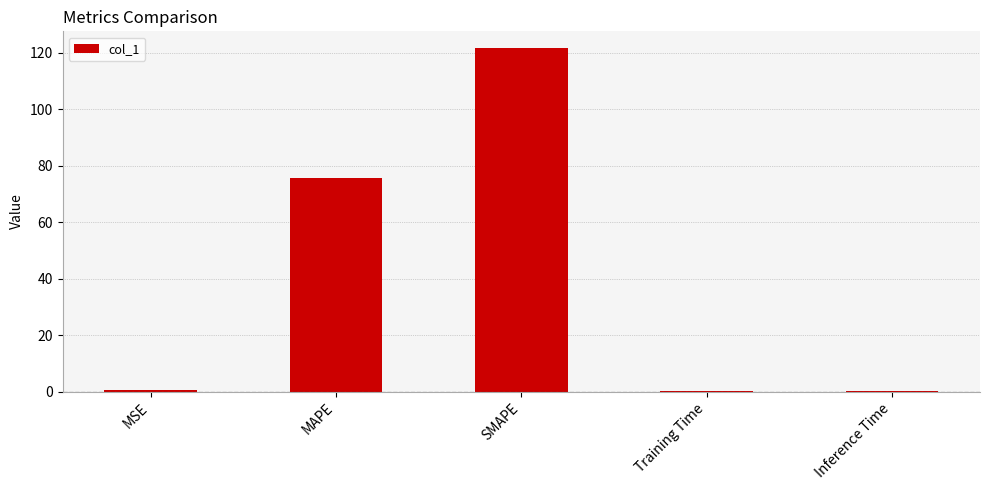

What is the sum of all values?

197.9